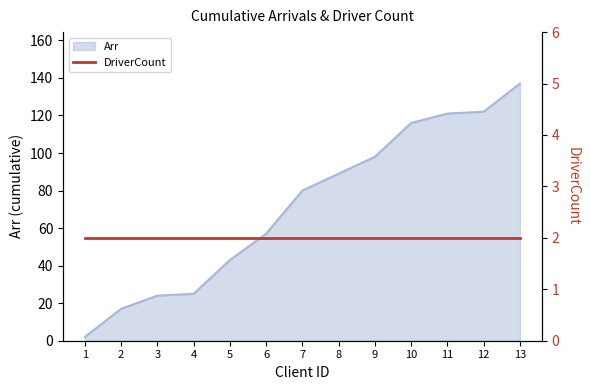

Reading left to right, what are all the values shown in this chart?

2	17	24	25	43	57	80	89	98	116	121	122	137